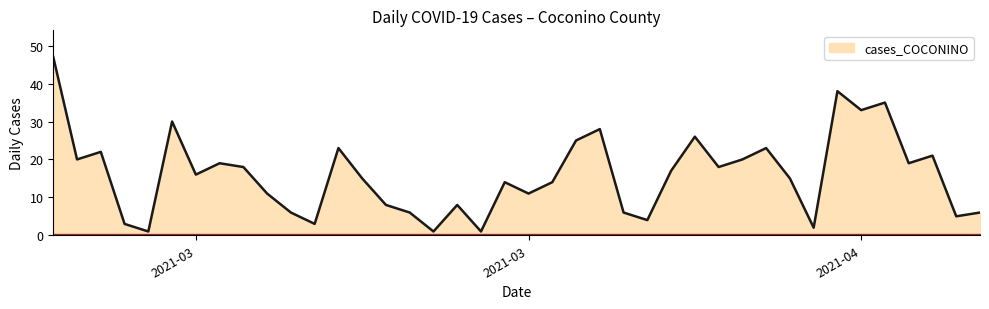

What is the maximum value shown in the chart?

47